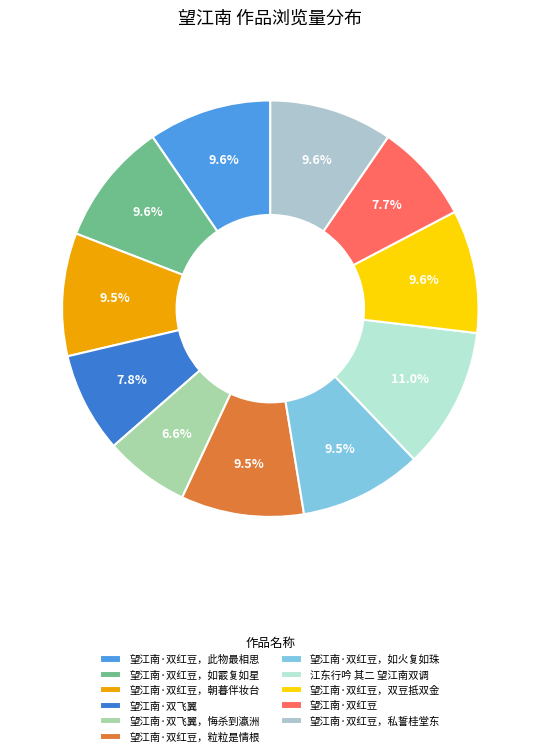

What percentage is NOT represented by 望江南·双红豆，粒粒是情根?

90.5%